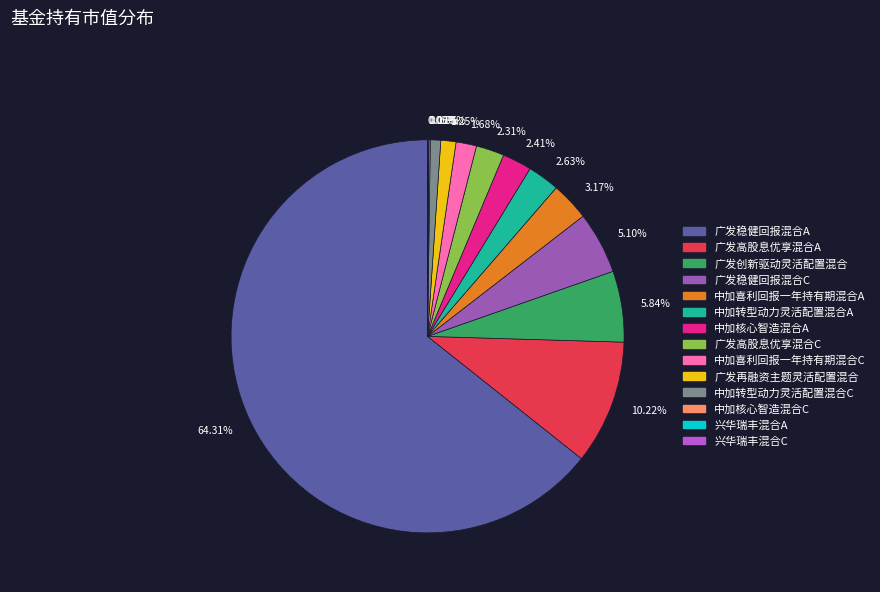

Is the sum of 中加转型动力灵活配置混合A and 广发创新驱动灵活配置混合 greater than half?

No